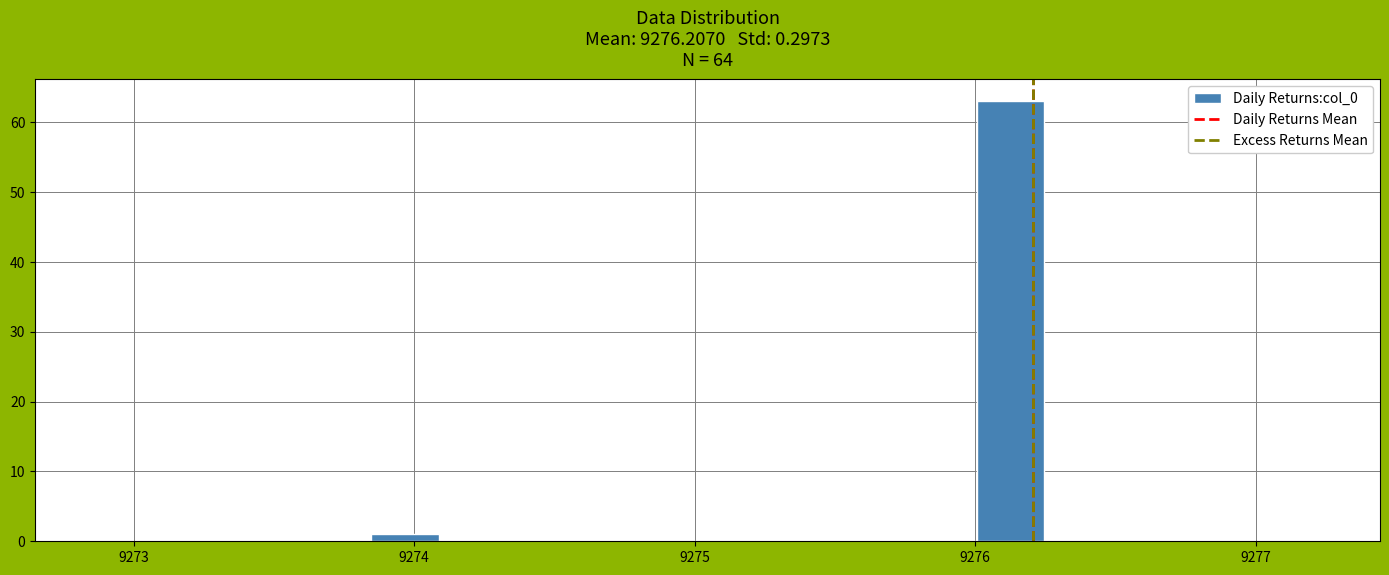

Read against the x-axis, roughly where is the centre of the tallest bar?

9276.1